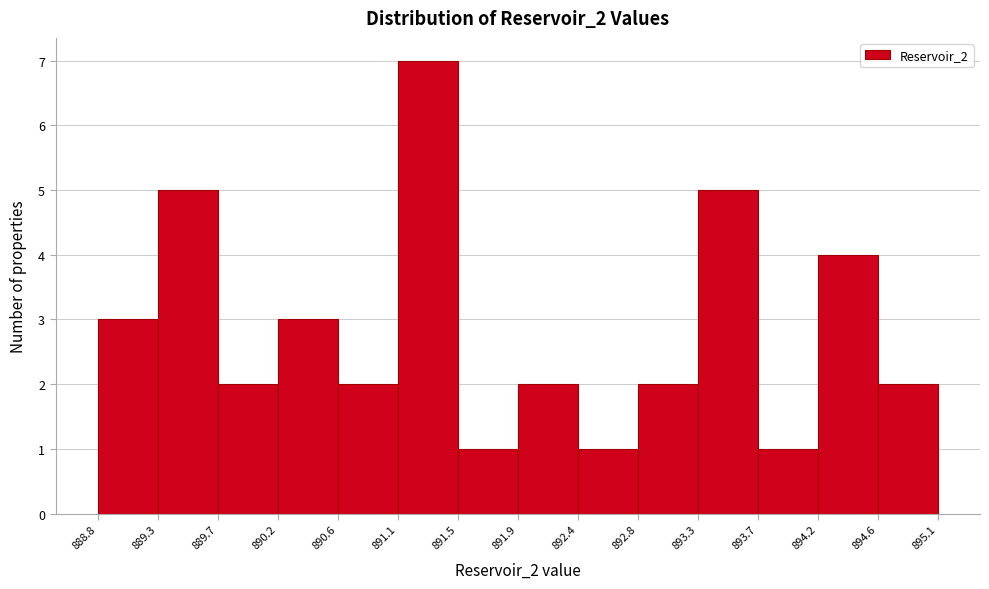

How tall is the bar that spans 893.3 to 893.7 on the x-axis? The values are not printed on the chart, so give them approximately, as read against the axis.

5